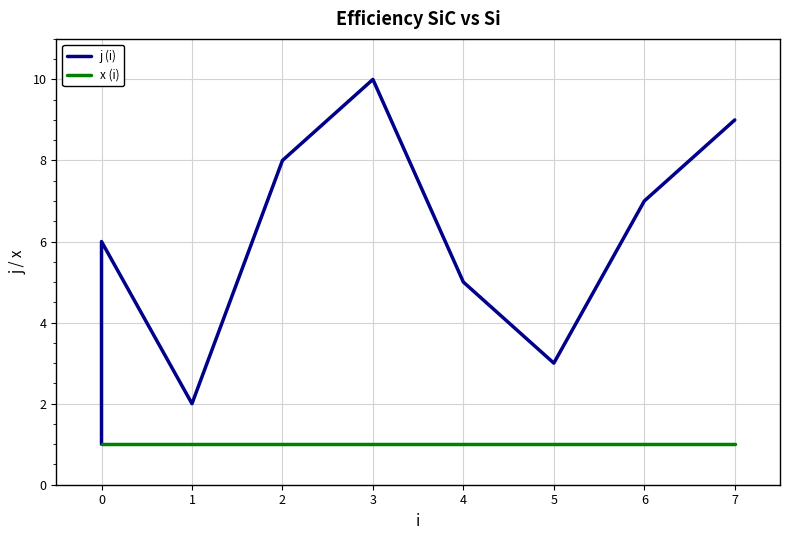

What is the lowest value of the j (i) series?

1